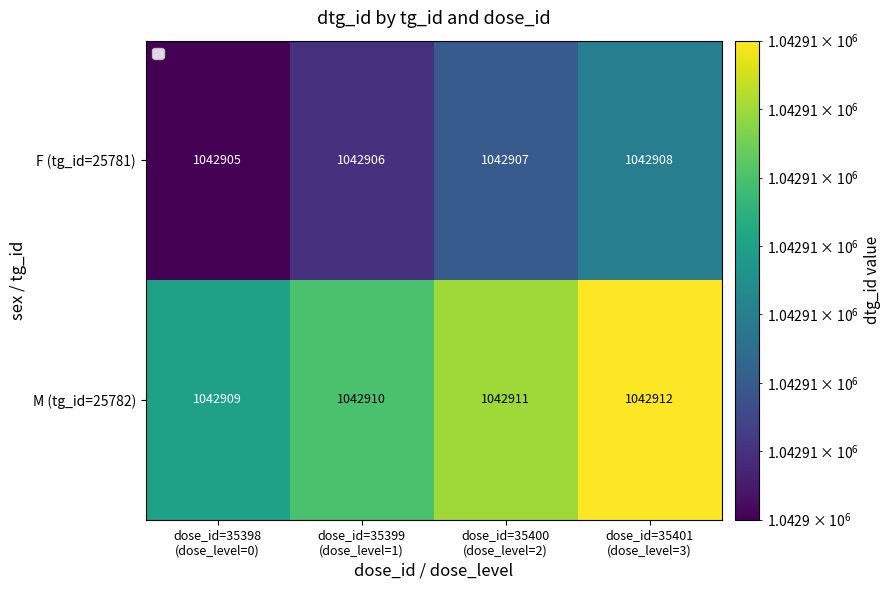

How many M (tg_id=25782) values are between 1042910 and 1042912?

3